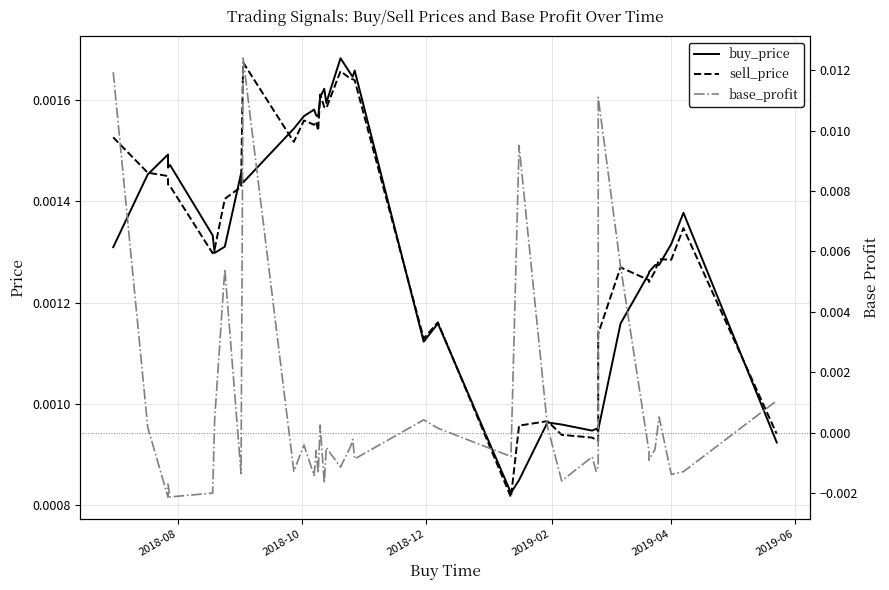

True or false: buy_price and base_profit cross at least once.

True